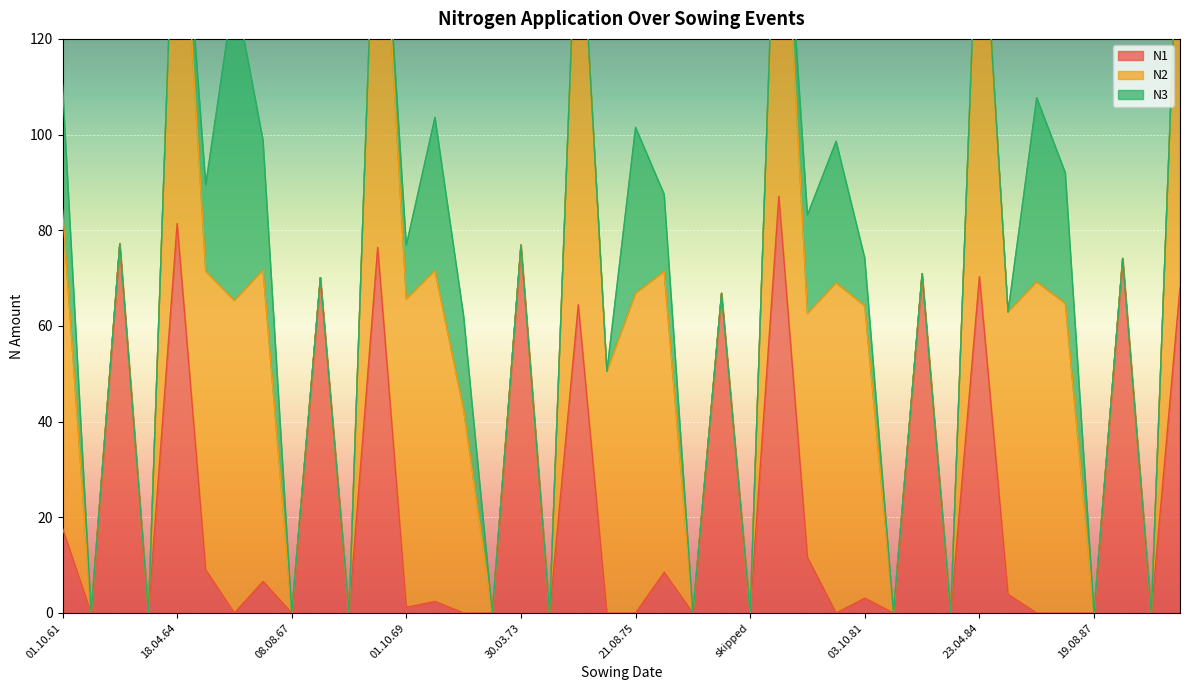

At which category is the sum across all series the highest?

14.04.79